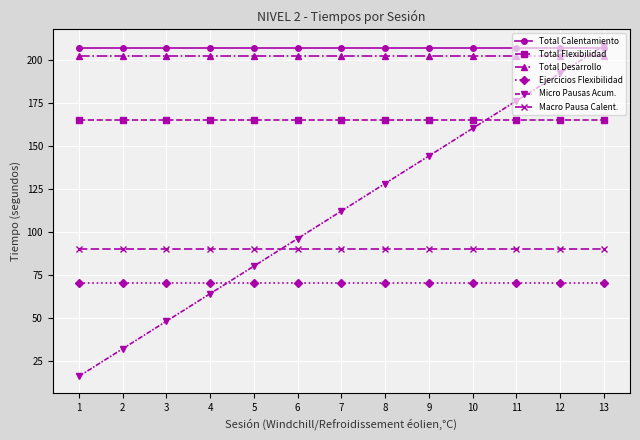

What are all the series names shown in the legend?

Total Calentamiento, Total Flexibilidad, Total Desarrollo, Ejercicios Flexibilidad, Micro Pausas Acum., Macro Pausa Calent.